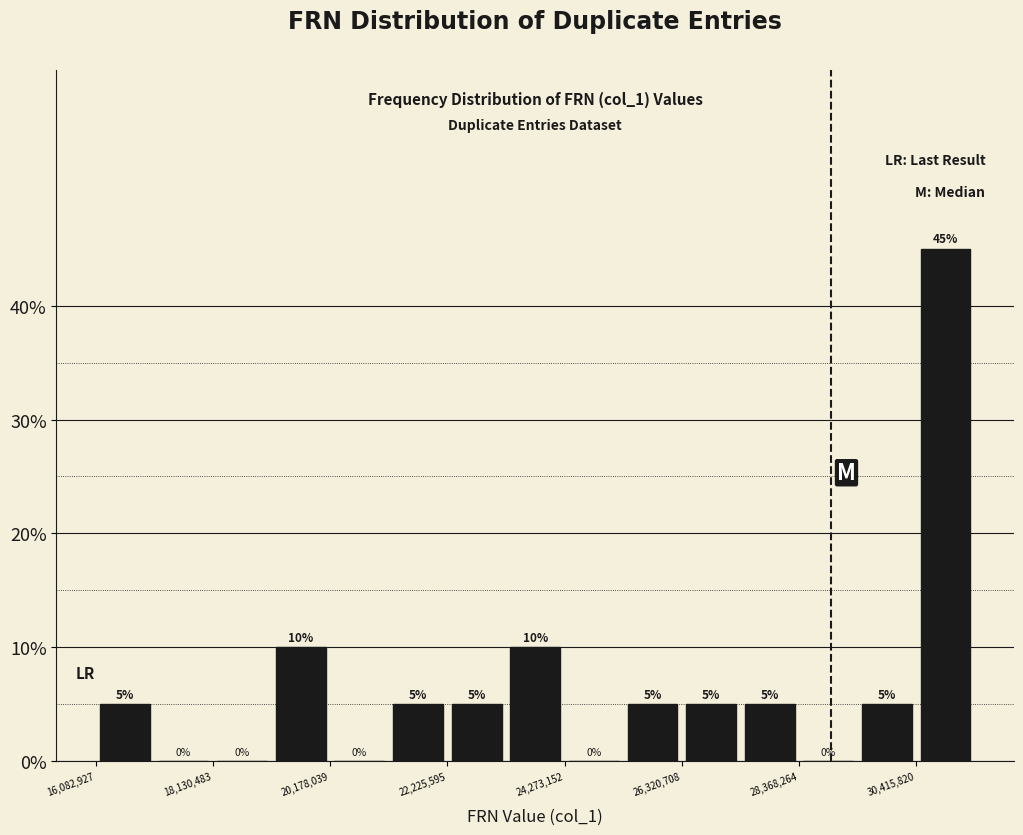

Read against the x-axis, roughly where is the centre of the tallest bar?

31000000